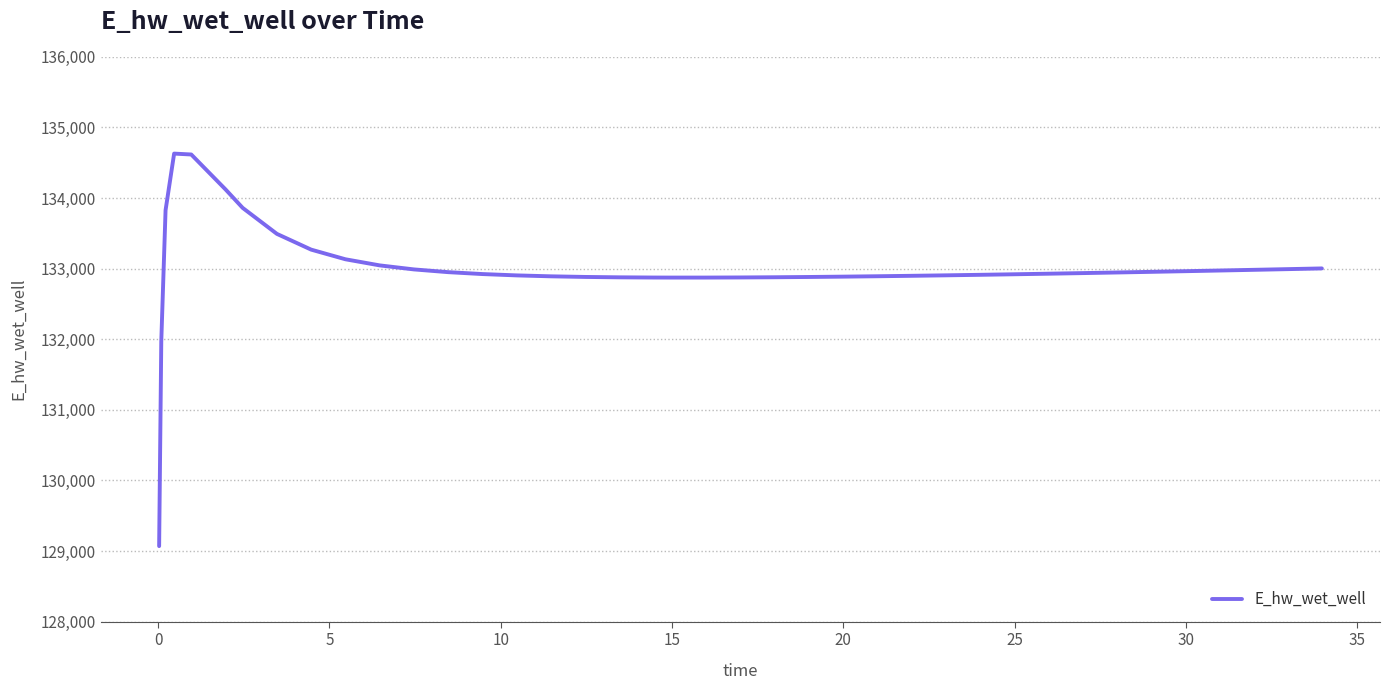

What is the smallest value displayed?

129070.5